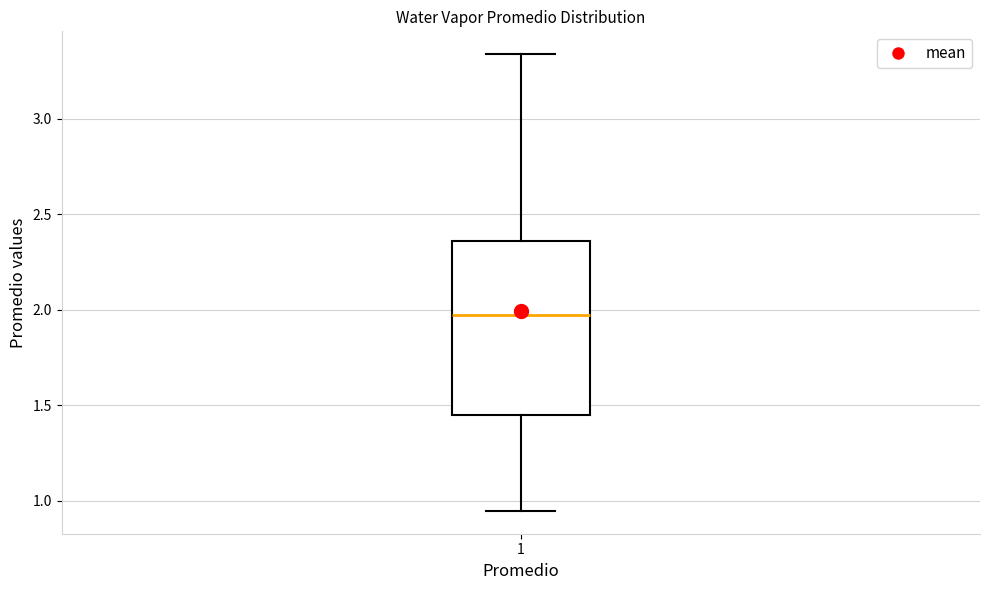

Transcribe this box plot: give where the median line is, the range the box spans, and where the two whiskers end, as read against the y-axis. The values are not printed on the chart, so give them approximately, as read against the axis.

median 1.95, box 1.45 to 2.35, whiskers 0.95 to 3.35